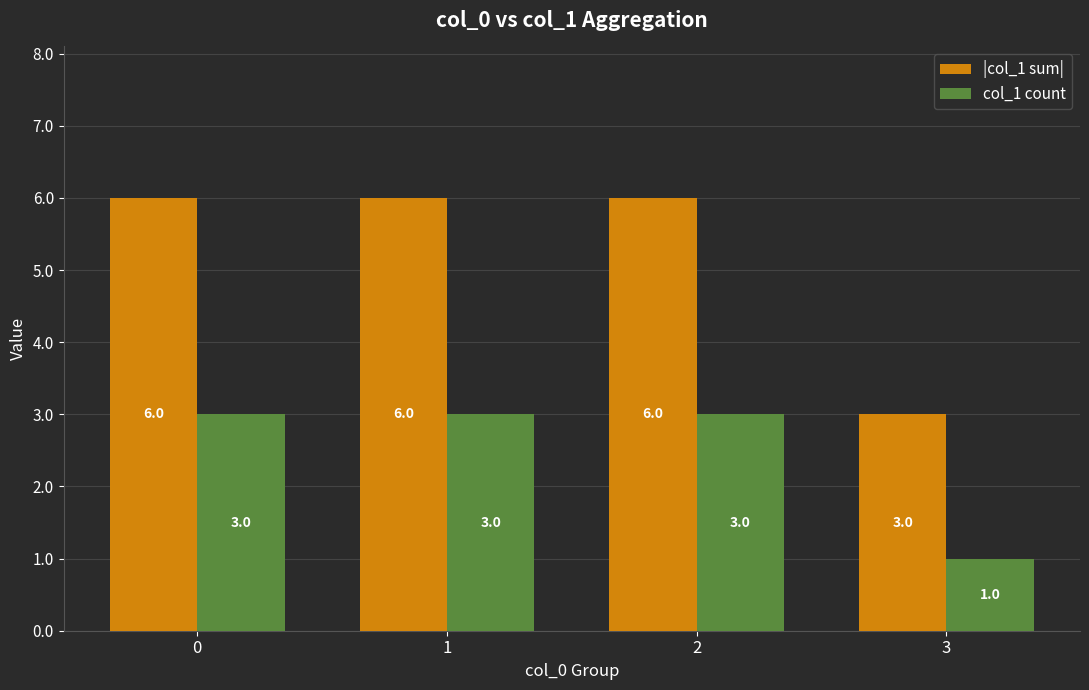

How many bars are there in total?

8